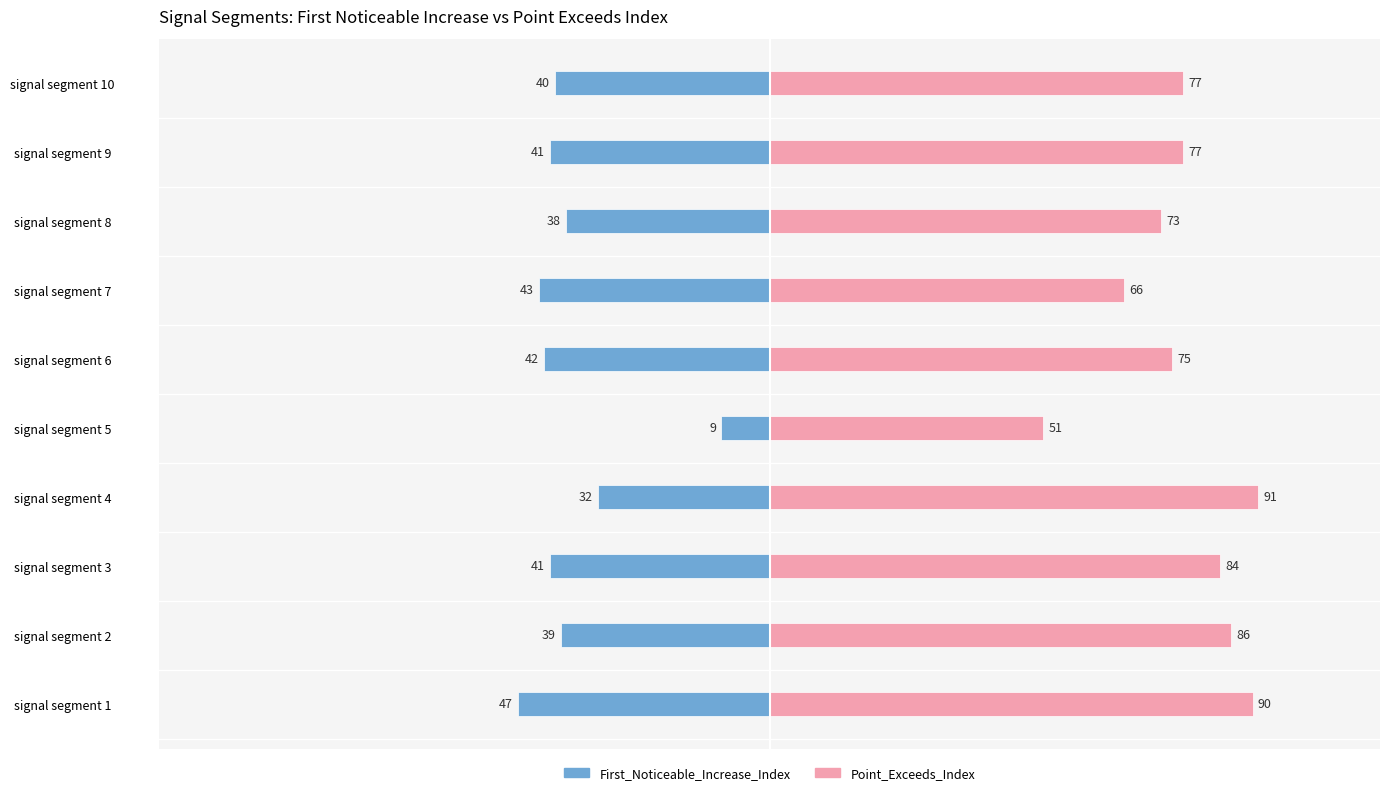

How many data points does each series have?

10